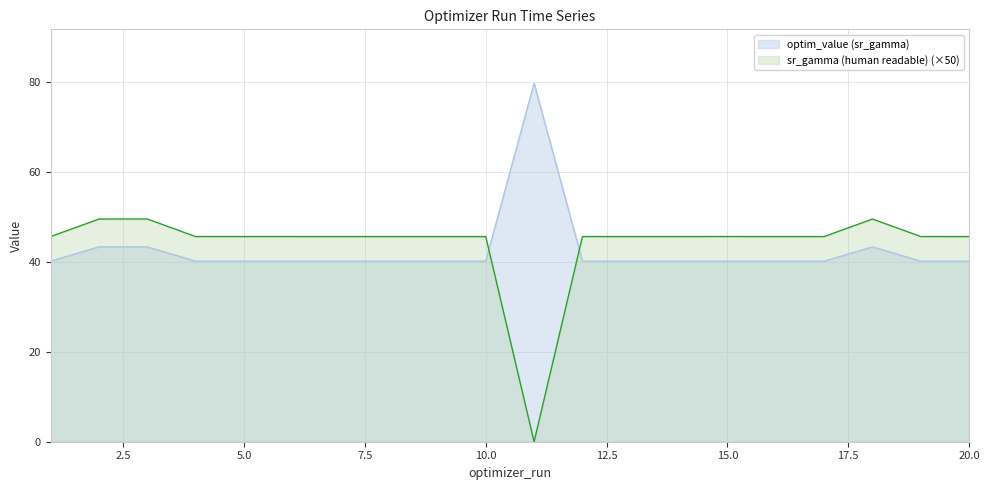

Reading left to right, list all the values displayed in this chart.

sr_gamma (human readable): 45.6	49.5	49.5	45.6	45.6	45.6	45.6	45.6	45.6	45.6	0.0	45.6	45.6	45.6	45.6	45.6	45.6	49.5	45.6	45.6
optim_value (sr_gamma): 40.1	43.3	43.3	40.1	40.1	40.1	40.1	40.1	40.1	40.1	79.7	40.1	40.1	40.1	40.1	40.1	40.1	43.3	40.1	40.1